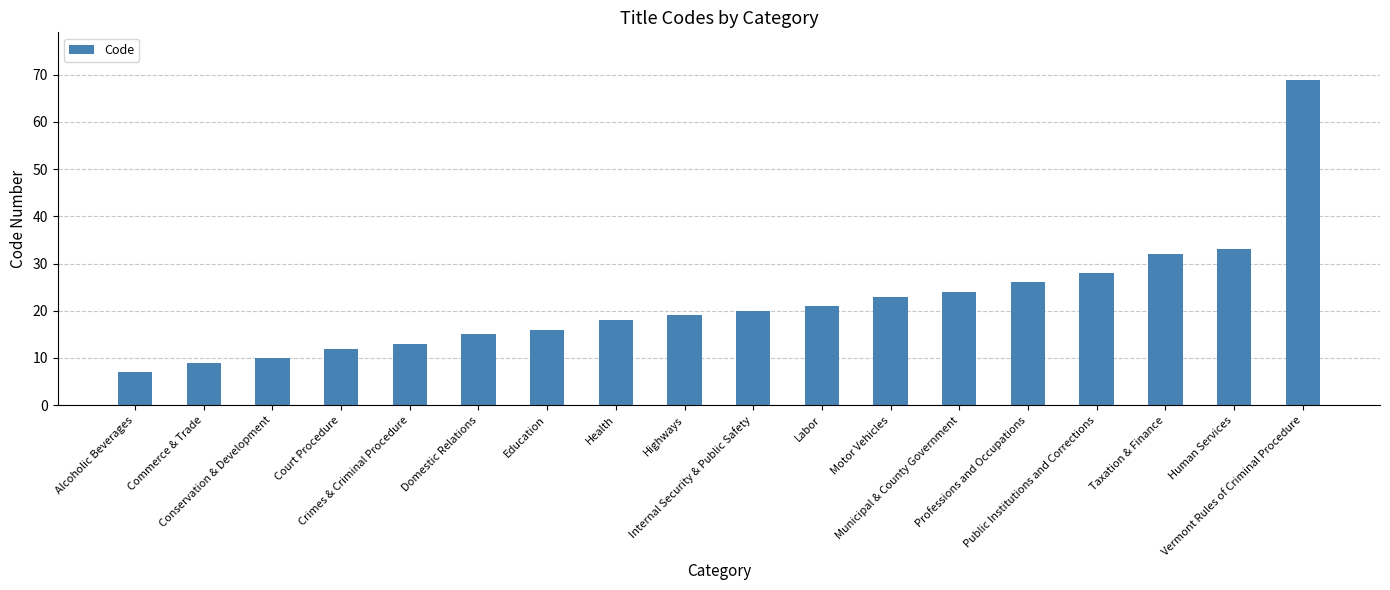

Is it true that the value at Domestic Relations is 15?

True